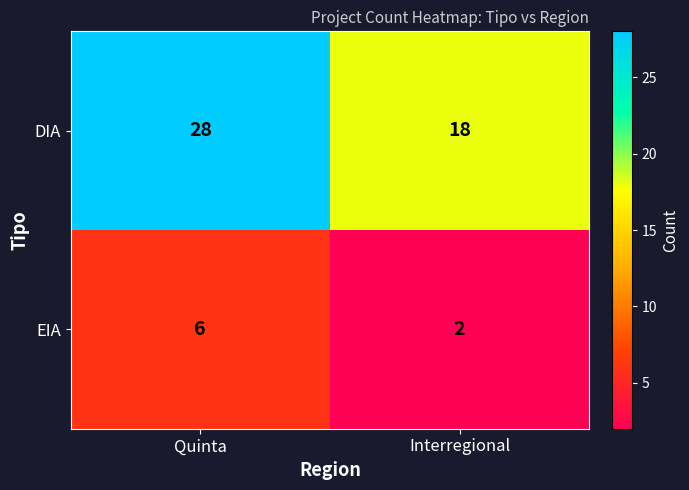

Reading right to left, what are all the values shown in this chart?

DIA: 18	28
EIA: 2	6